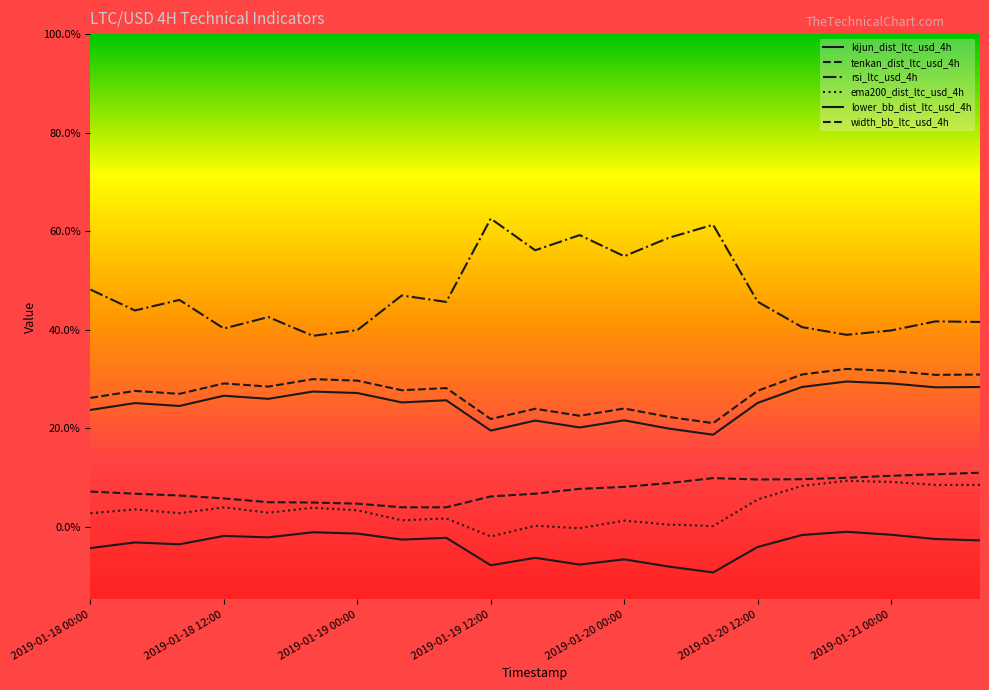

At which label is kijun_dist_ltc_usd_4h closest to 0?

14